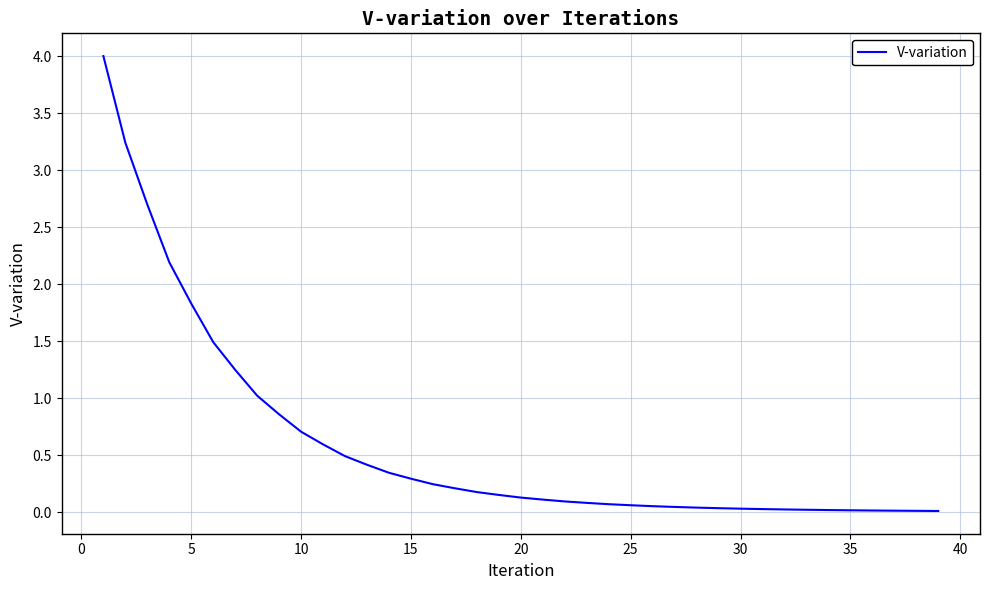

What is the difference between the maximum and minimum values?

4.0